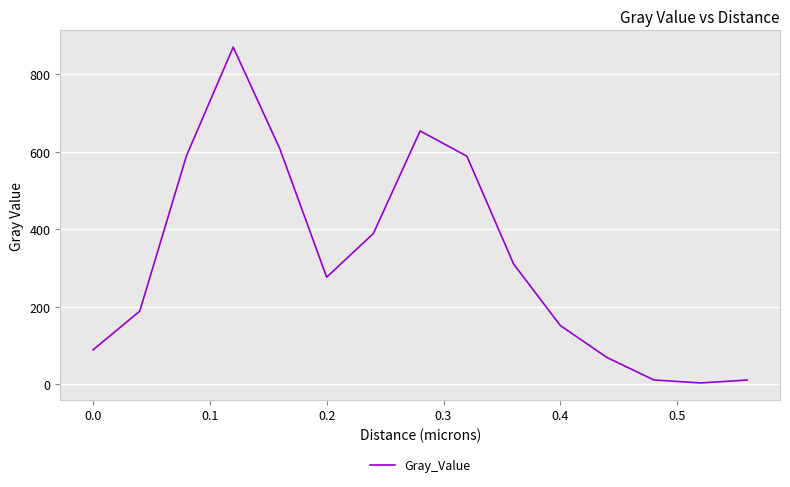

Is this an area chart (filled region under the line)?

No